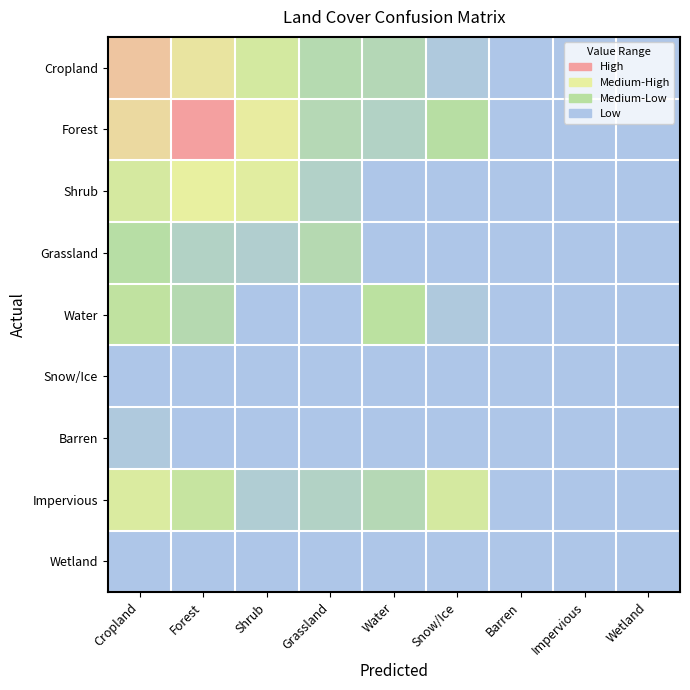

At how many categories does at least one series exceed 8?

3